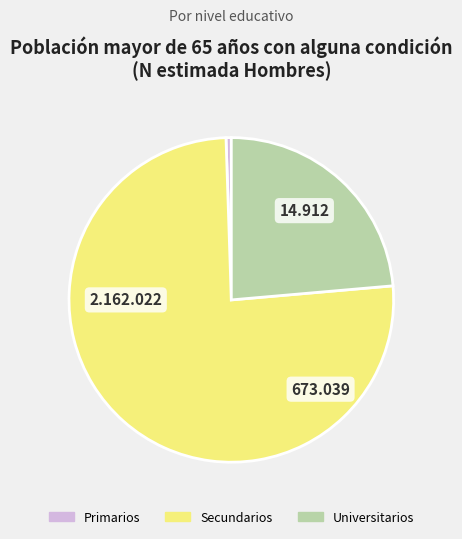

Which has a higher value, Secundarios or Universitarios?

Secundarios